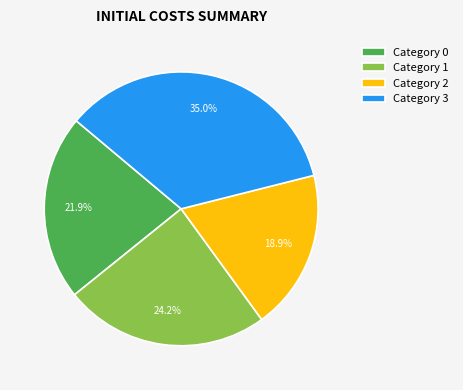

What percentage do Category 2 and Category 3 together represent?

53.9%